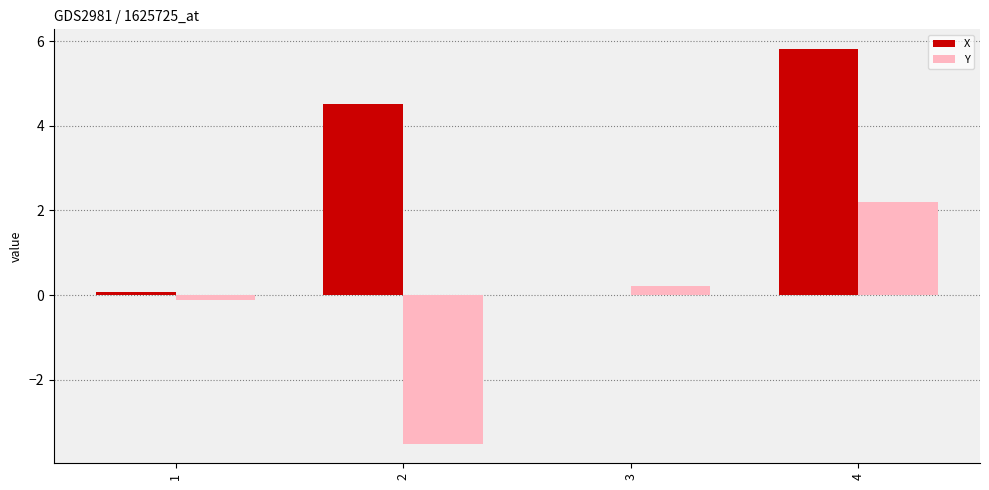

The X series shows 0.1 at 1. True or false?

True